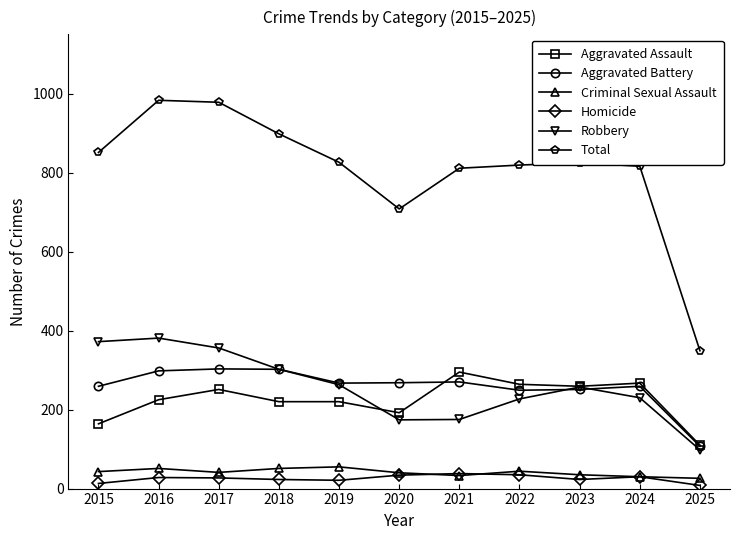

What is the highest value of the Criminal Sexual Assault series?

55